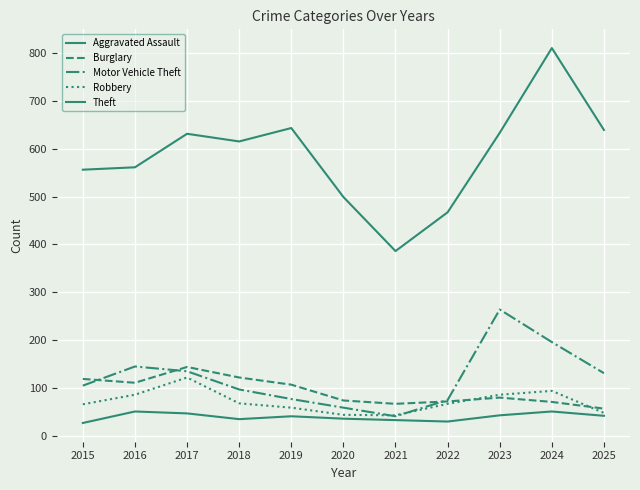

Which series changed the most between 2022 and 2024?

Theft